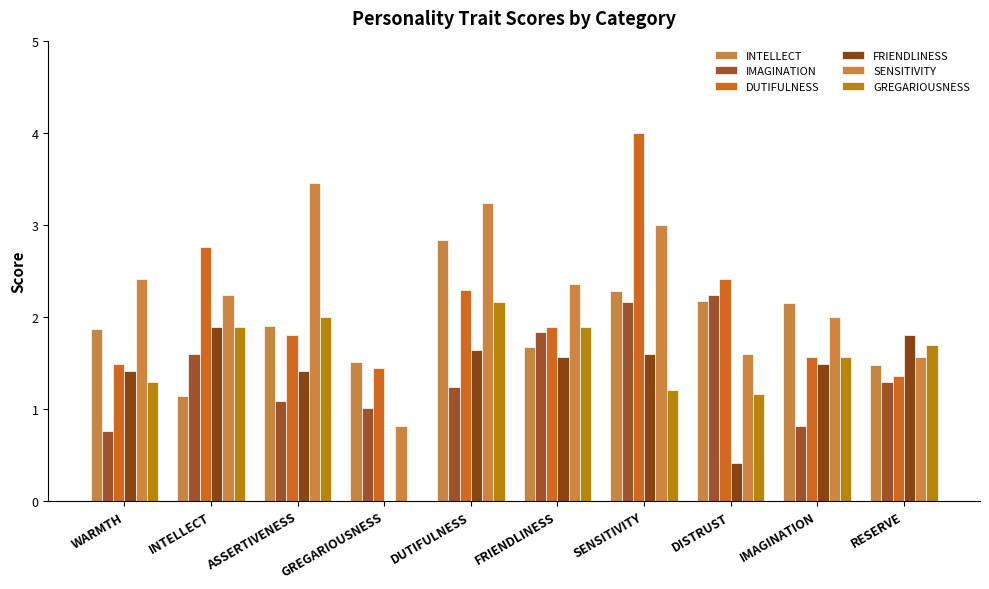

Which series has the largest range (max minus min)?

SENSITIVITY